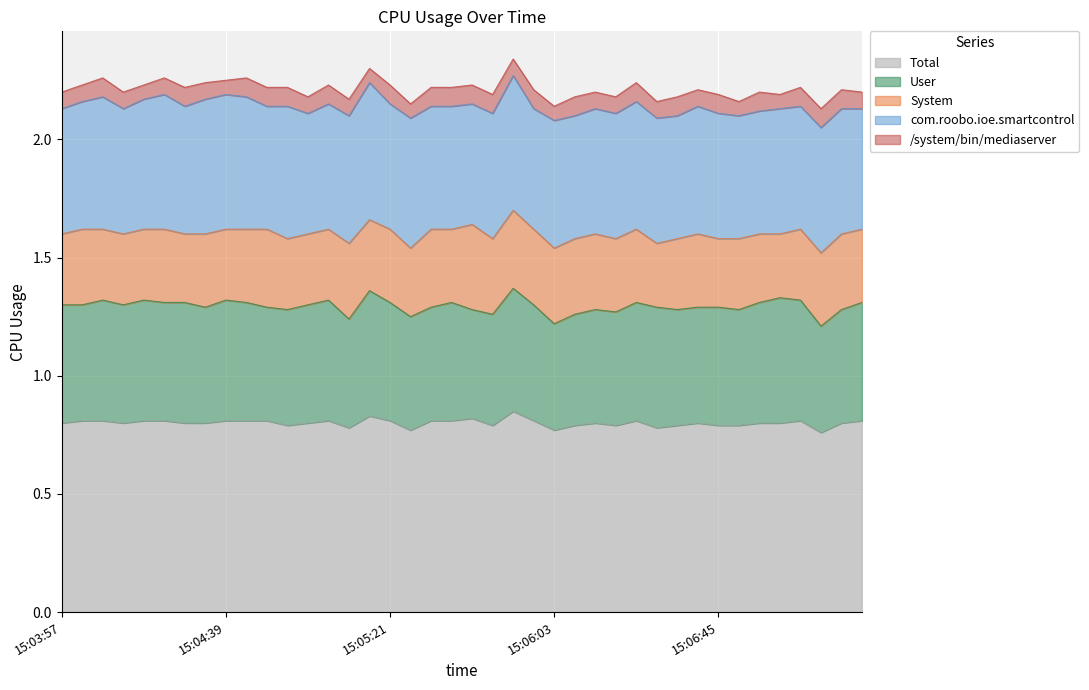

At which label does /system/bin/mediaserver reach its minimum?

15:04:18